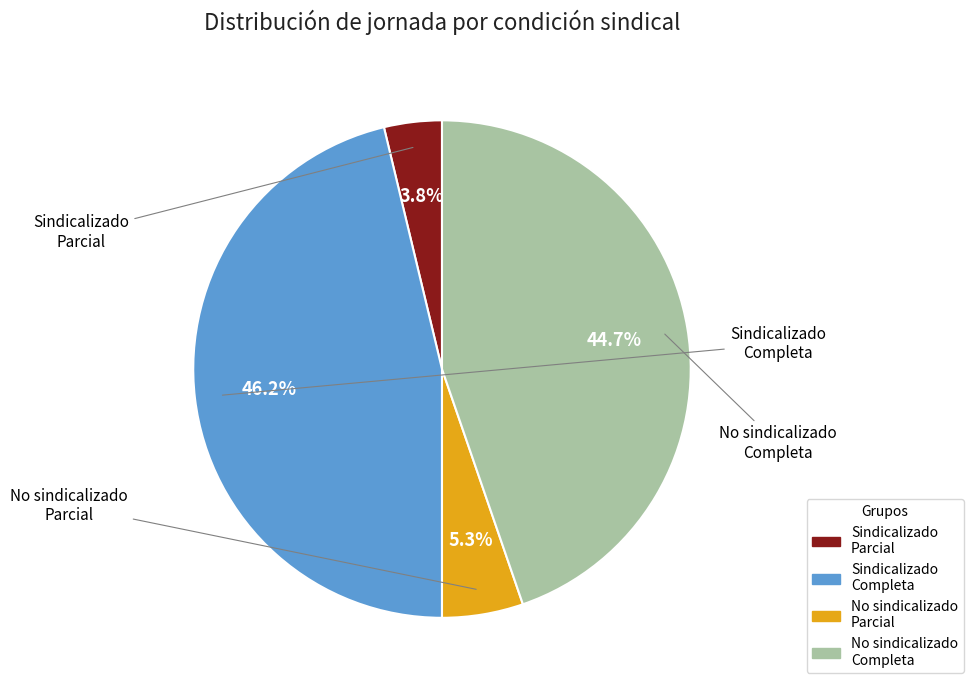

Approximately how many times larger is the value at No sindicalizado Completa compared to Sindicalizado Completa?

1.0